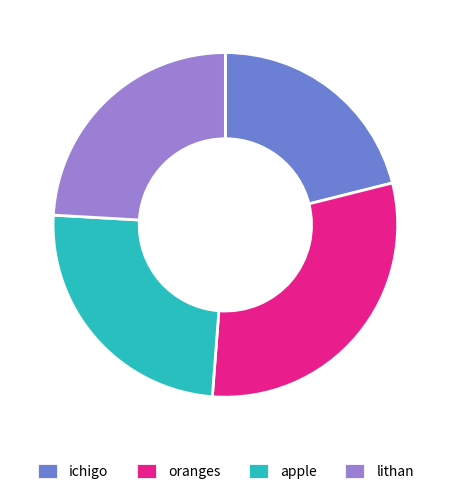

Do oranges and lithan together represent more than half of the pie?

Yes